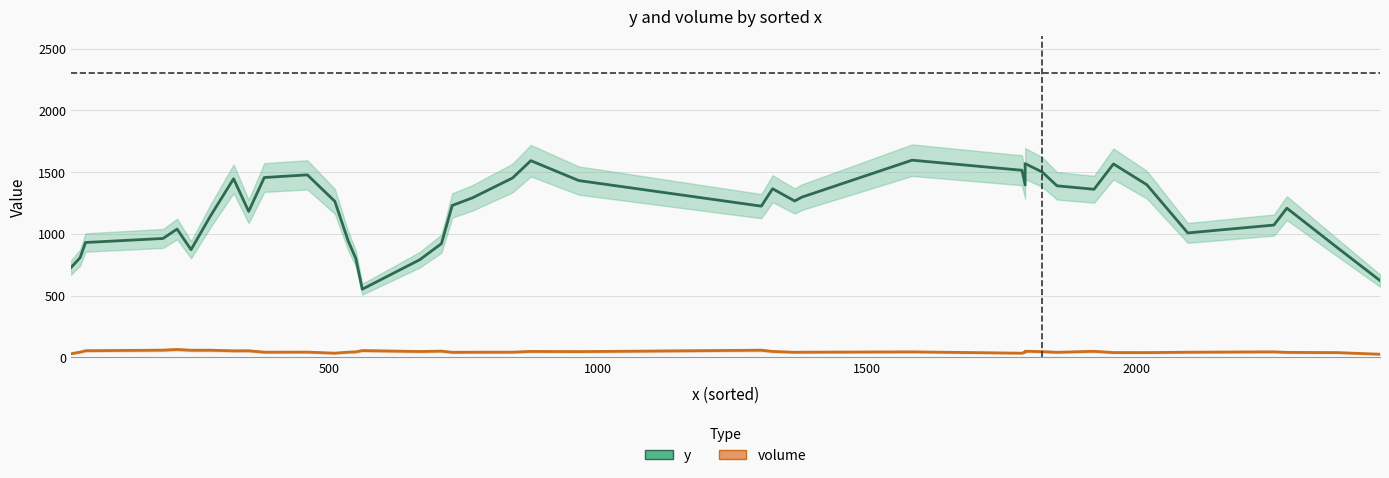

Is the value of y at 0 greater than the value of volume at 16?

Yes